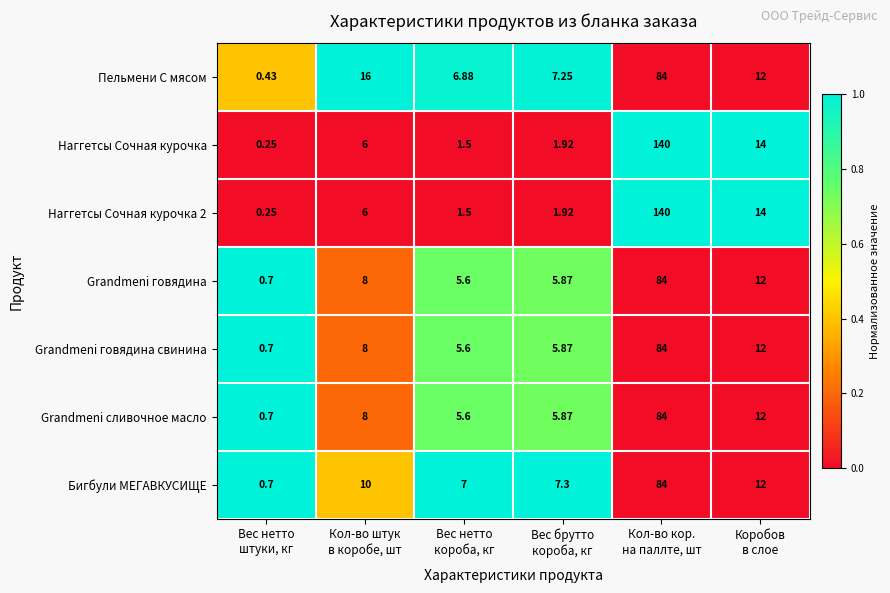

How many distinct data groups are displayed?

7